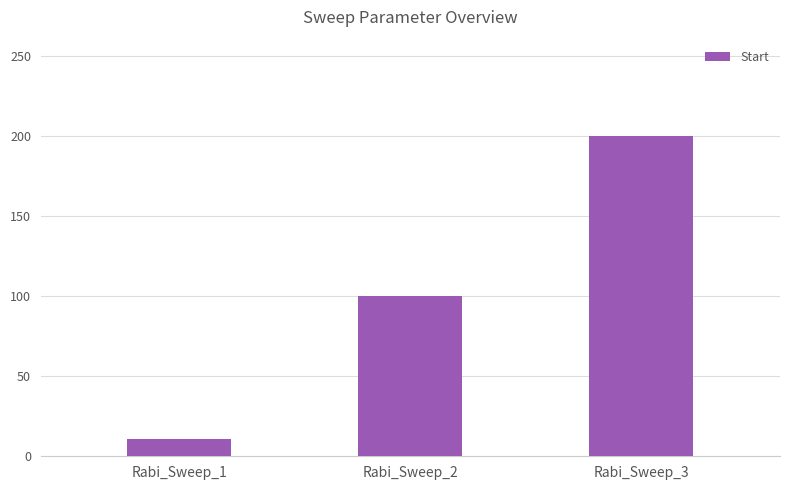

Count the number of categories in the chart.

3